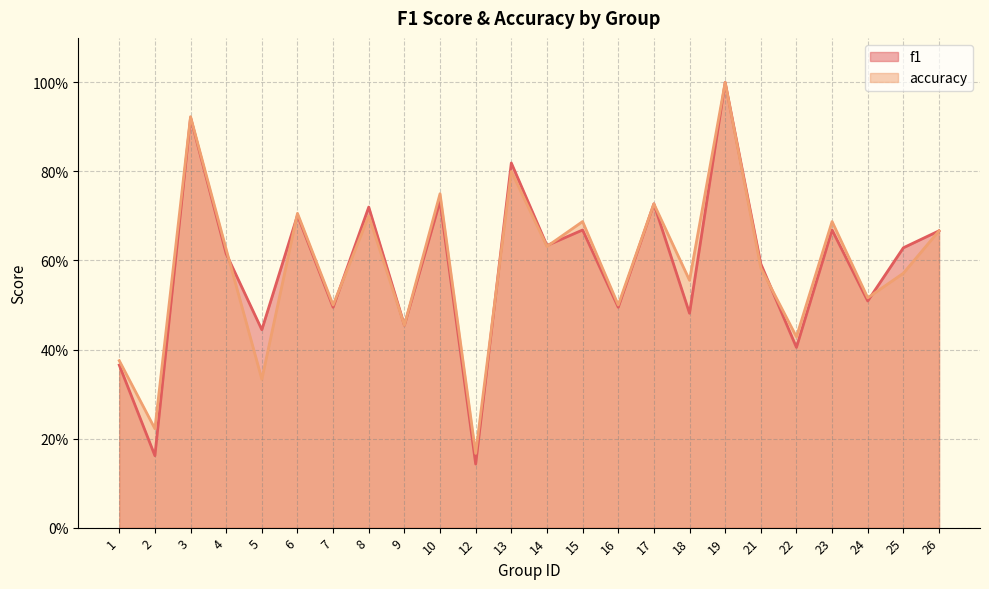

Is the value of f1 at 21 greater than the value of accuracy at 9?

Yes